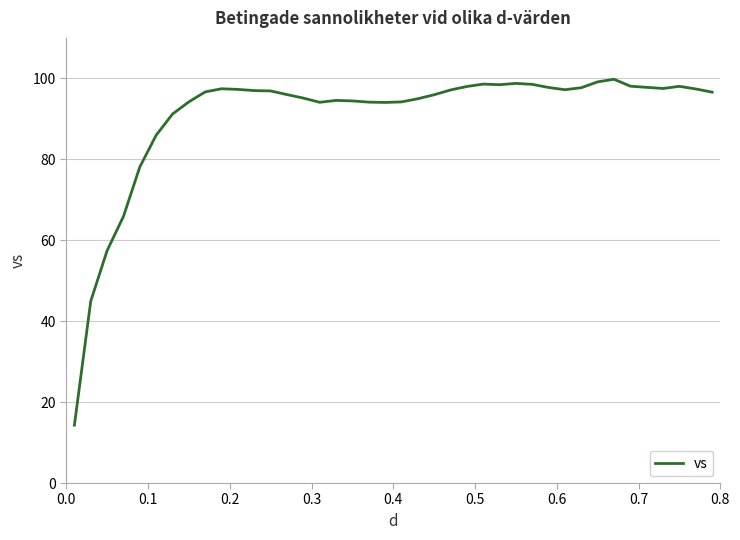

What is the difference between the maximum and minimum values?

85.5